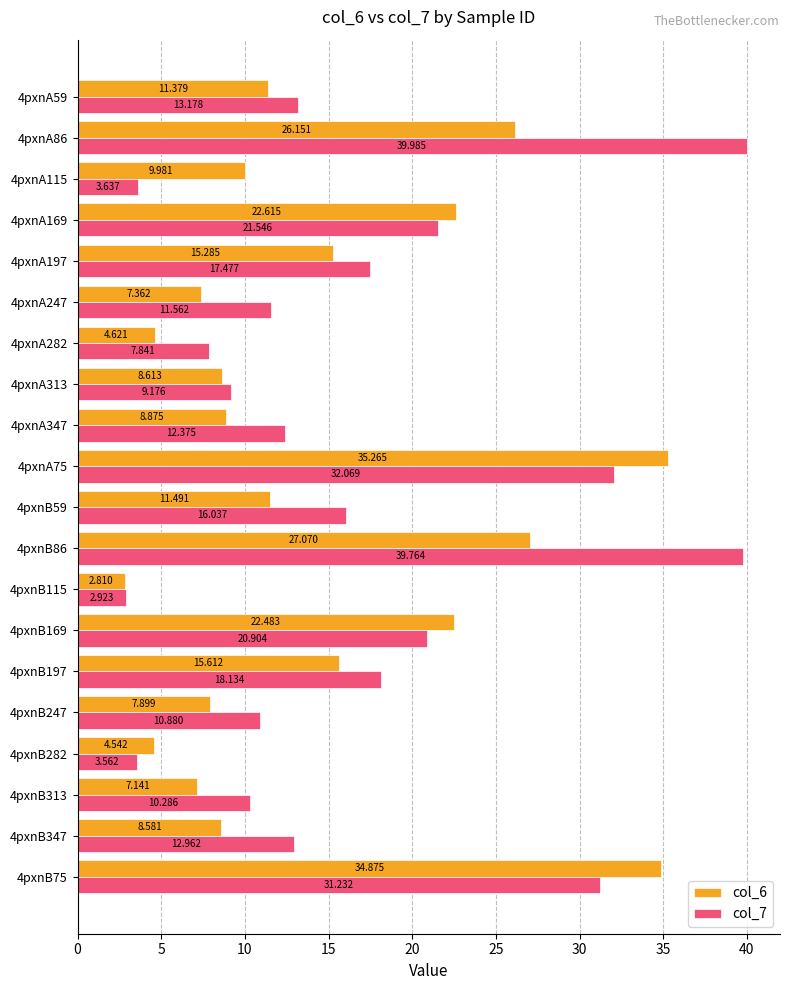

At which category is the sum across all series the highest?

4pxnA75